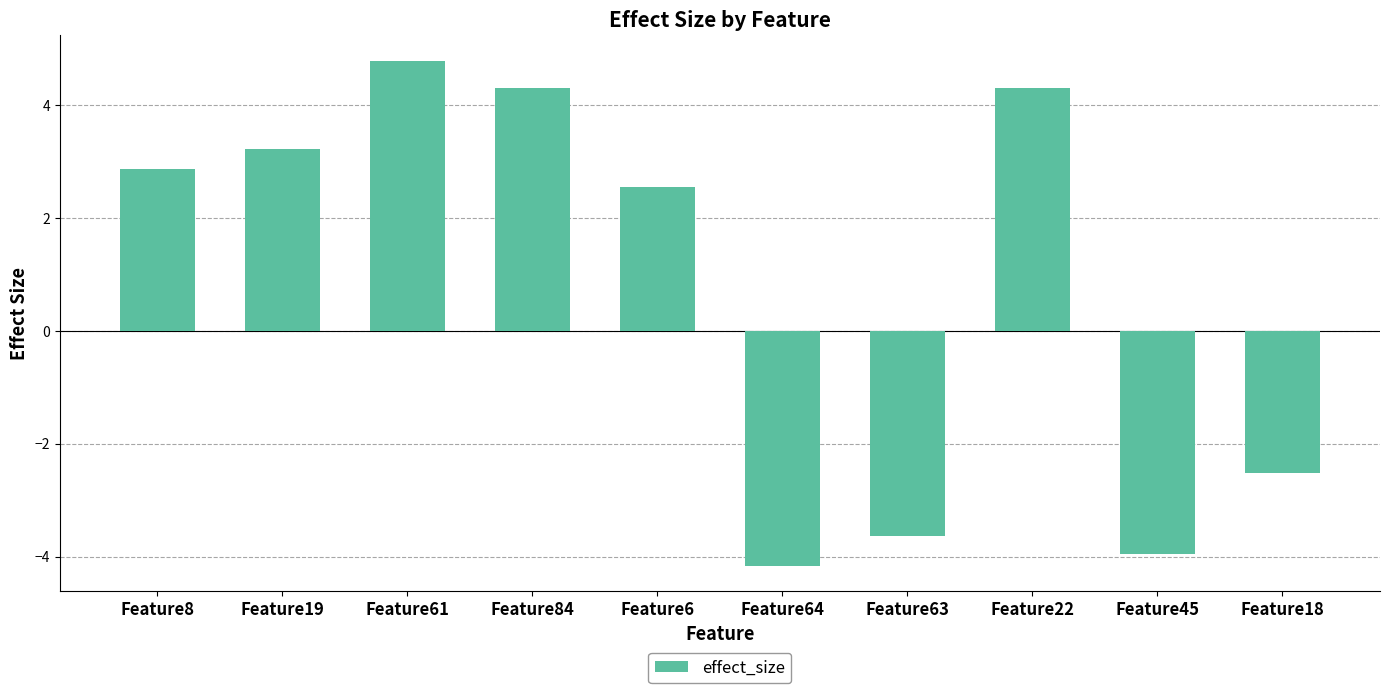

Count the number of data series in this chart.

1